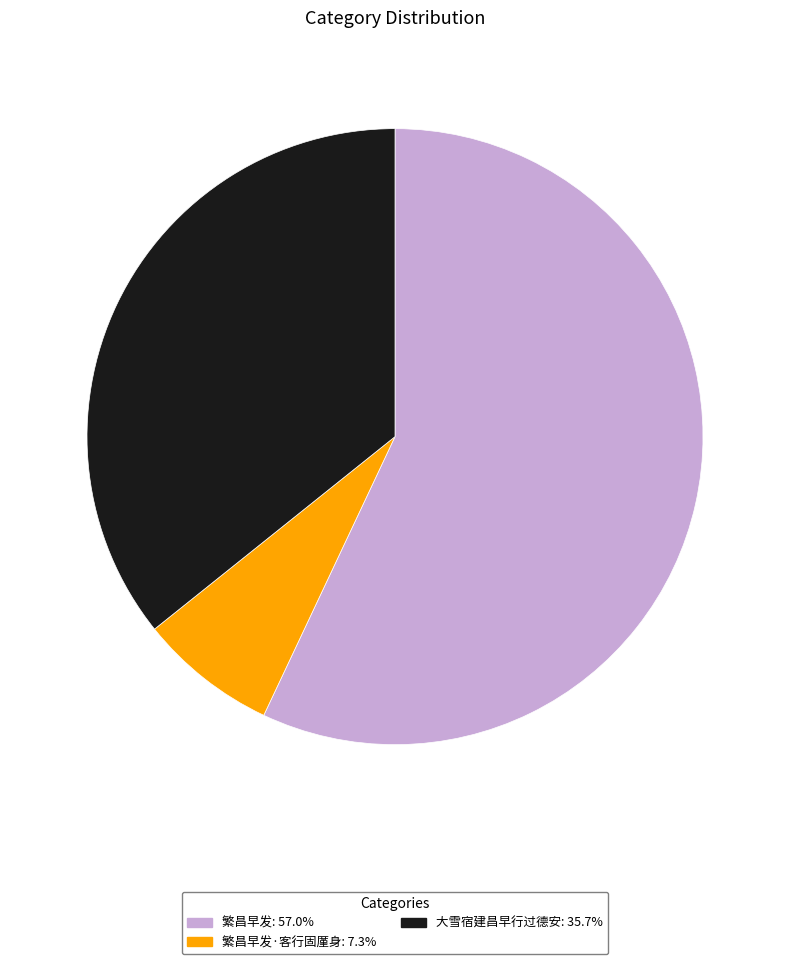

Does 繁昌早发: 57.0% represent more than half of the total?

Yes